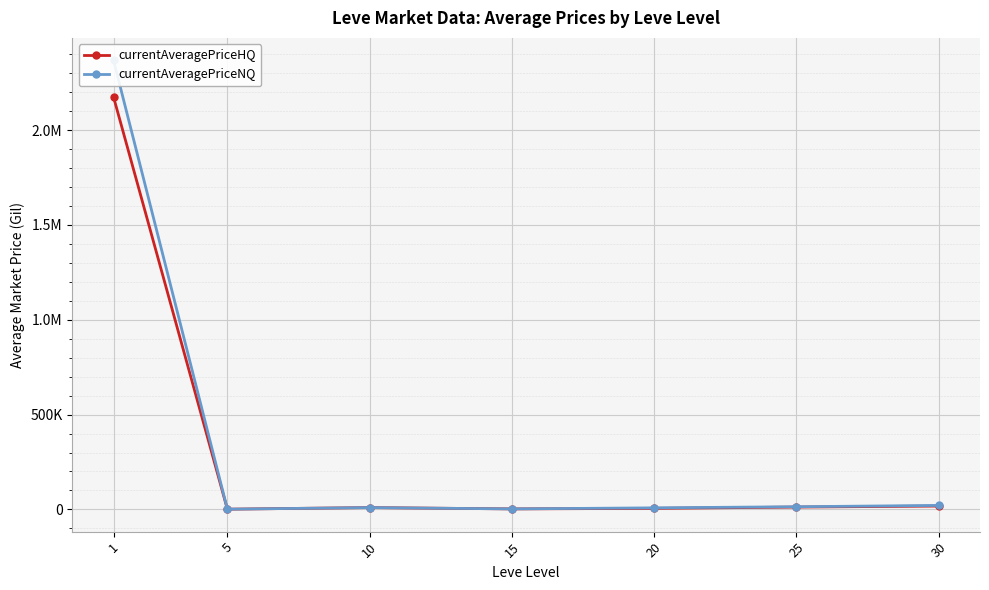

Between 5 and 15, which series saw the biggest shift?

currentAveragePriceHQ